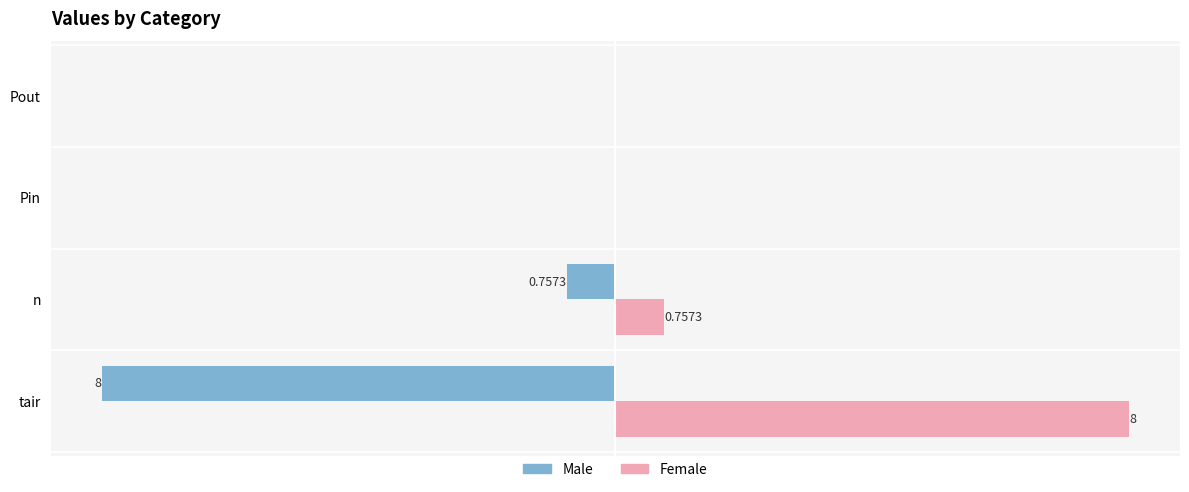

Which category has the highest value across all series?

tair